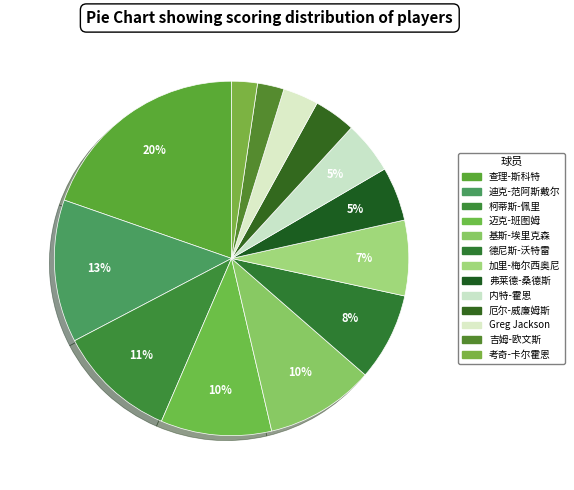

What is the ratio of the value at 柯蒂斯-佩里 to the value at 加里-梅尔西奥尼?

1.6